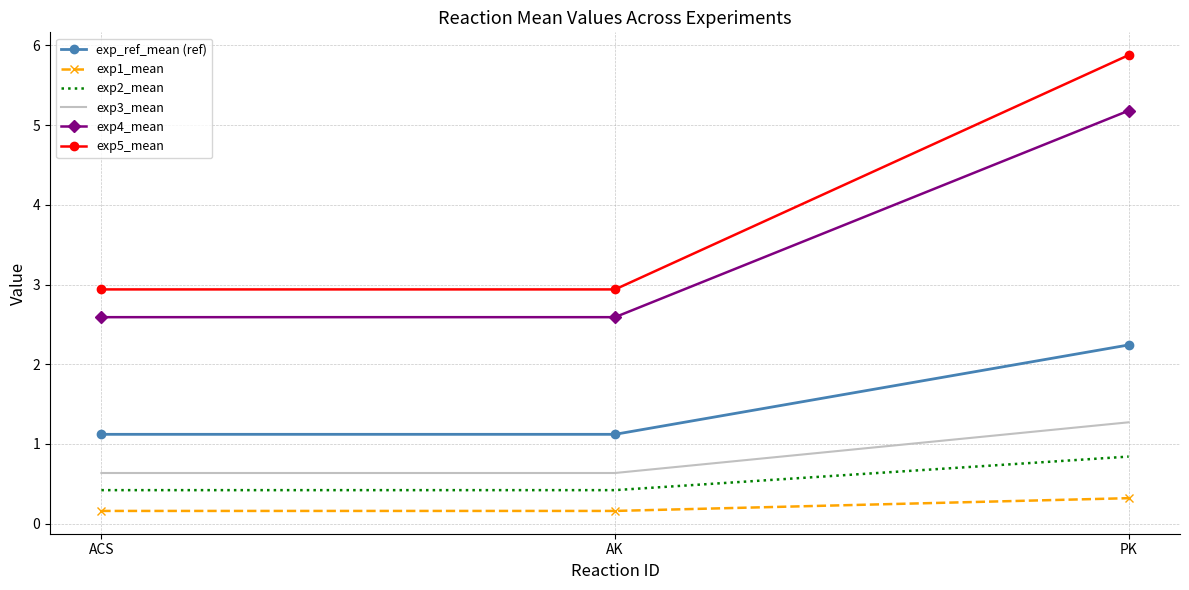

What value does the exp4_mean series have at ACS?

2.6